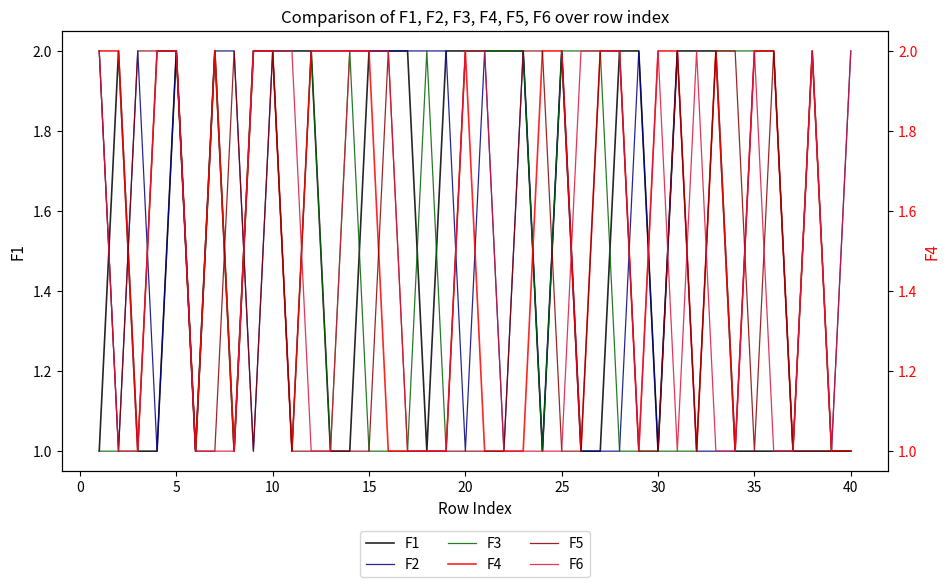

How many interior local peaks does the F4 series have?

4